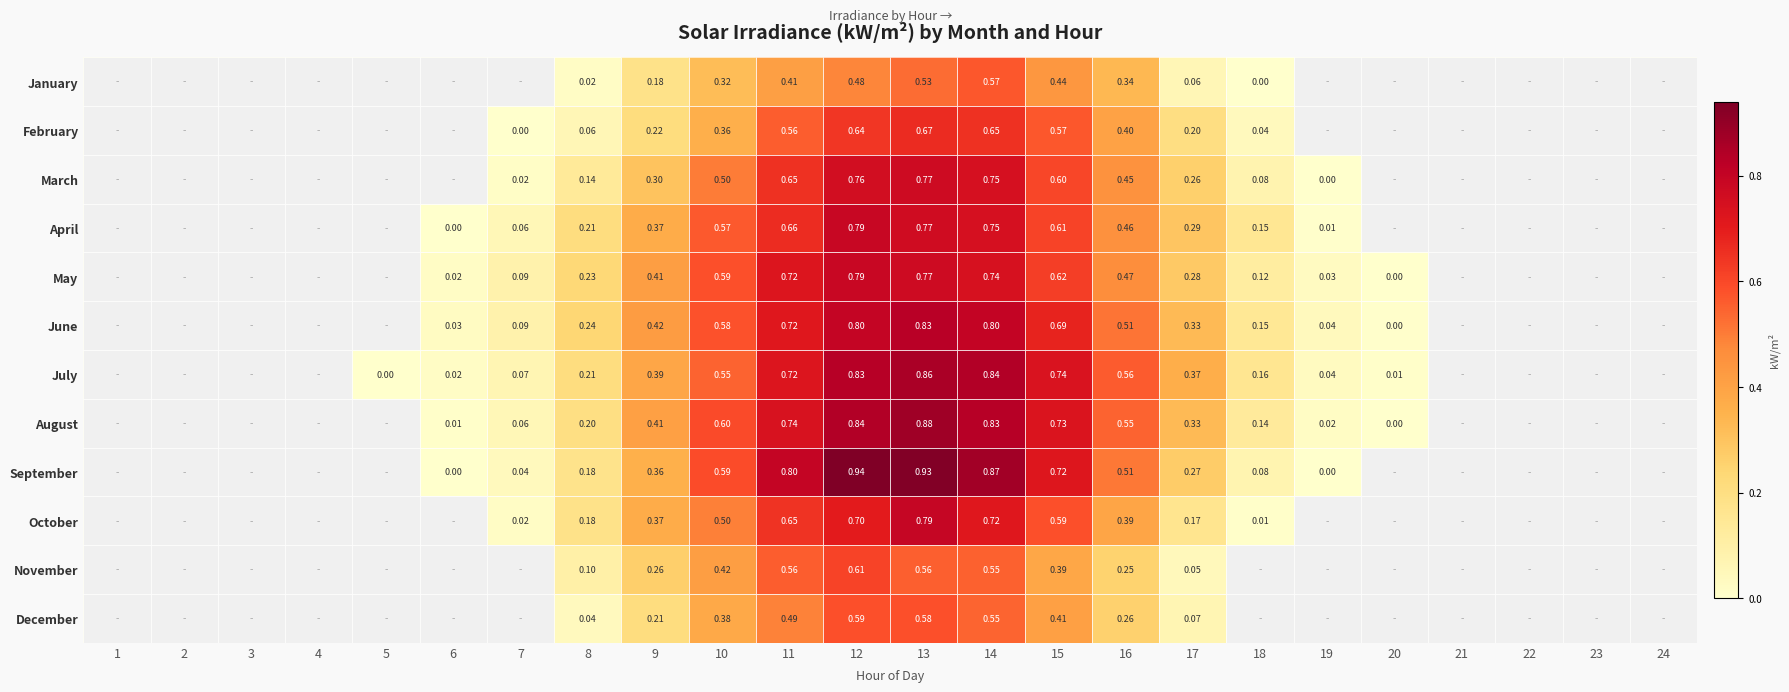

Is the value of December at 9 greater than the value of September at 7?

Yes